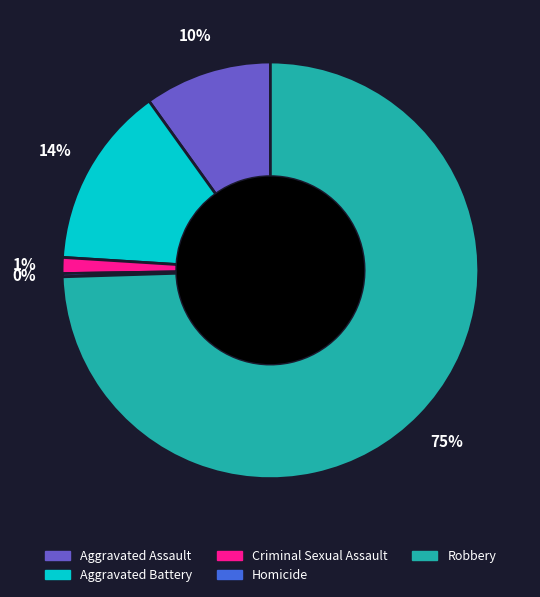

To the nearest percent, what is the combined percentage of Criminal Sexual Assault and Aggravated Assault?

11%